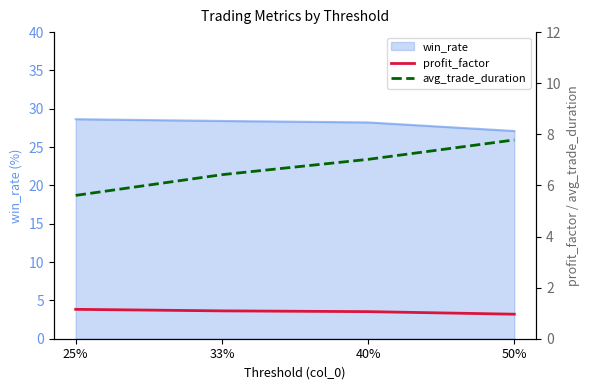

What is the sum of the avg_trade_duration values at 50% and 33%?

14.2